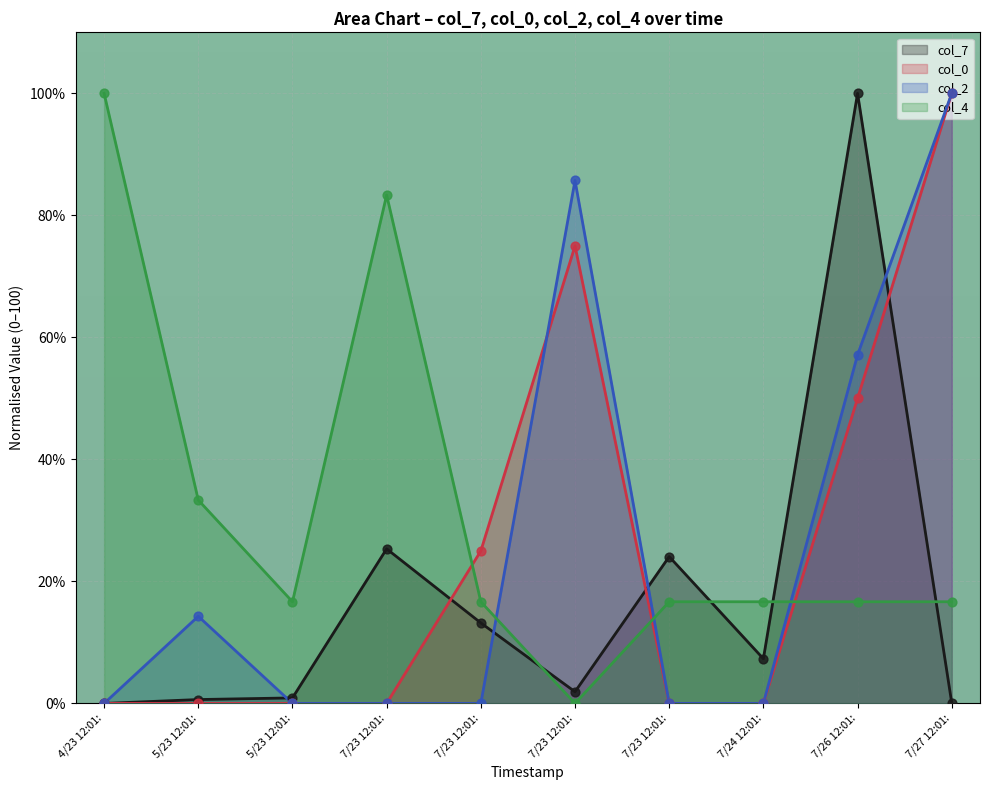

Which series has the largest Y range (max minus min)?

col_7